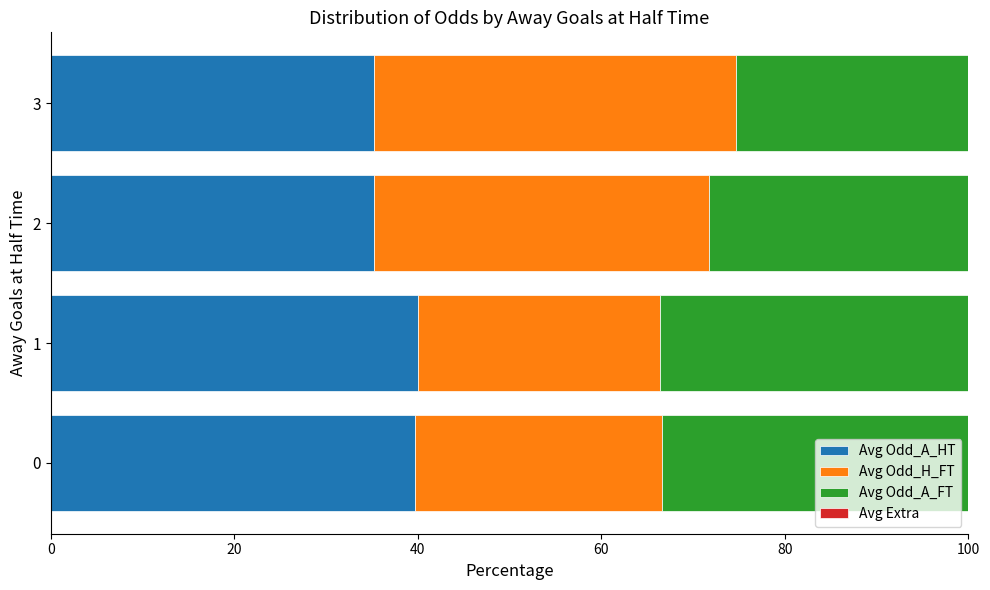

What is the total value across all series at 3?

100.0